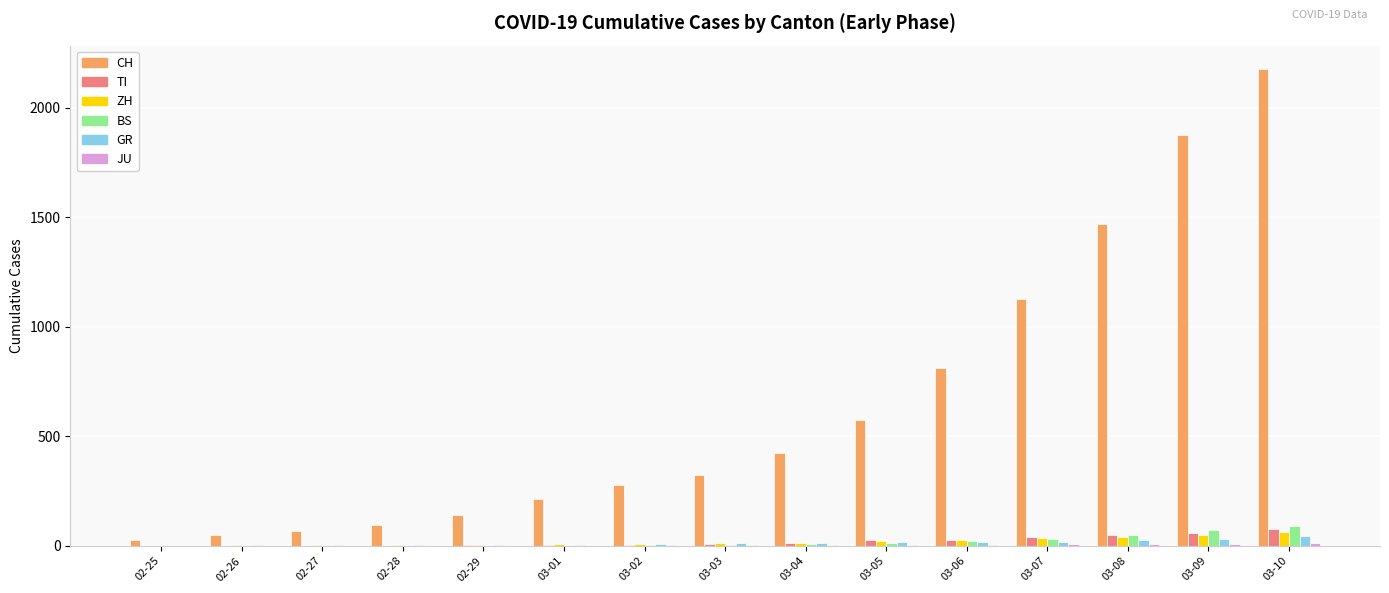

What is the average value of the CH series?

644